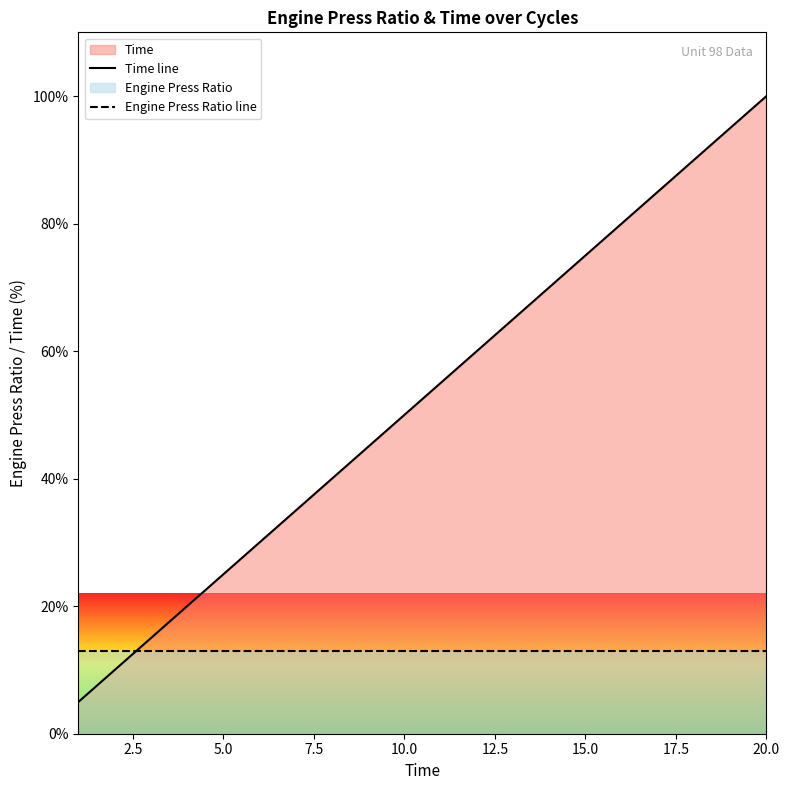

True or false: Time line and Engine Press Ratio line intersect in this chart.

True